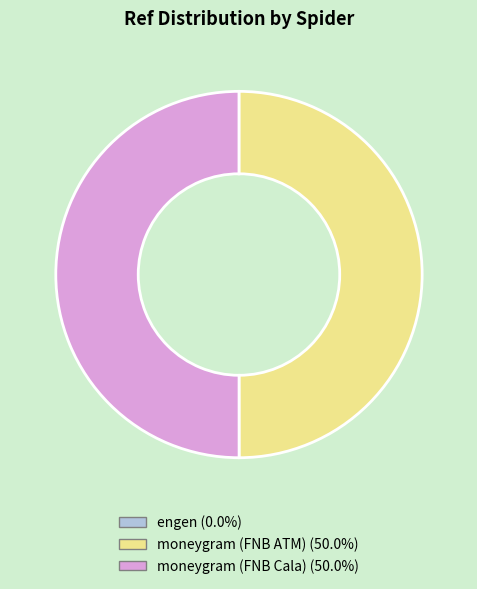

Do moneygram (FNB ATM) and moneygram (FNB Cala) together represent more than half of the pie?

Yes